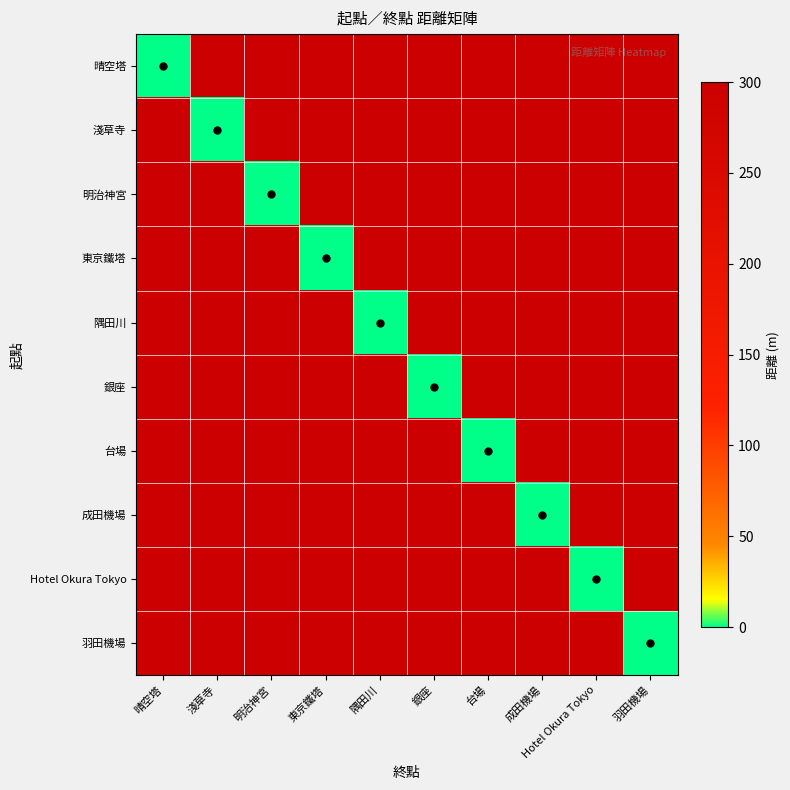

What is the spread (max minus min) of values at 銀座?

300